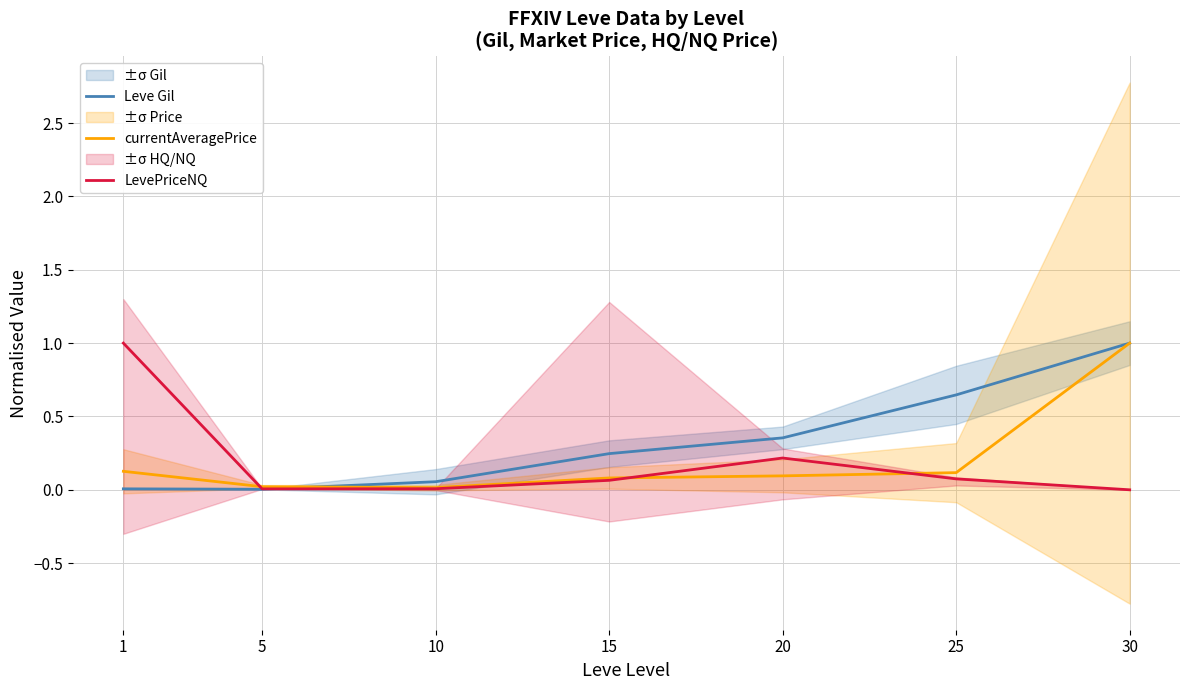

Is it true that Leve Gil equals 0.1 at 15?

False